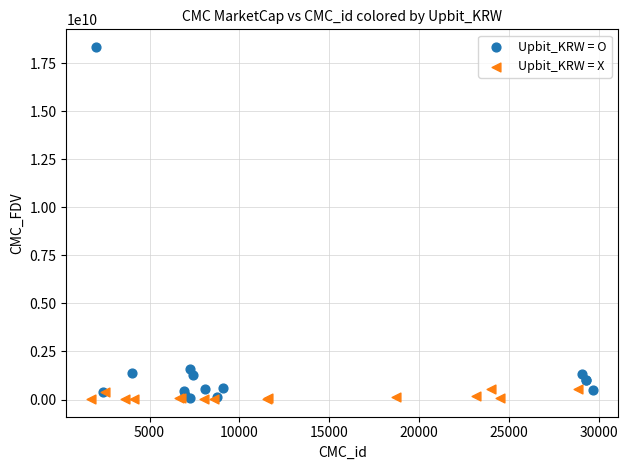

Which series contains the highest Y value?

Upbit_KRW = O